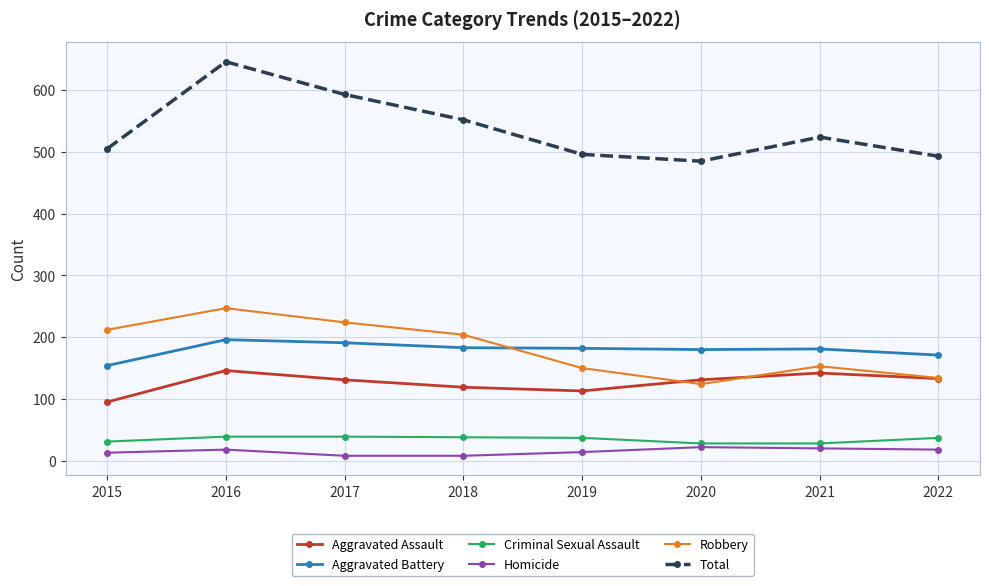

What is the approximate value of Criminal Sexual Assault at 2021?

28